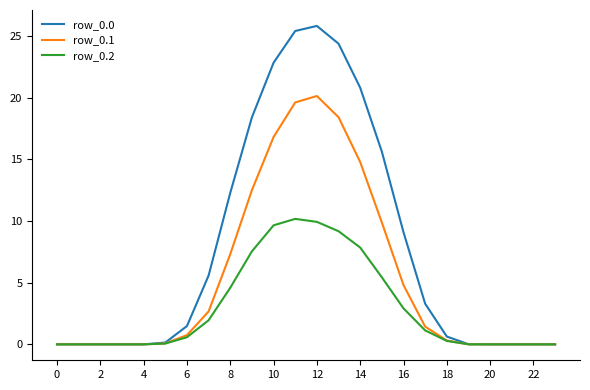

What is the maximum value for row_0.1?

20.1